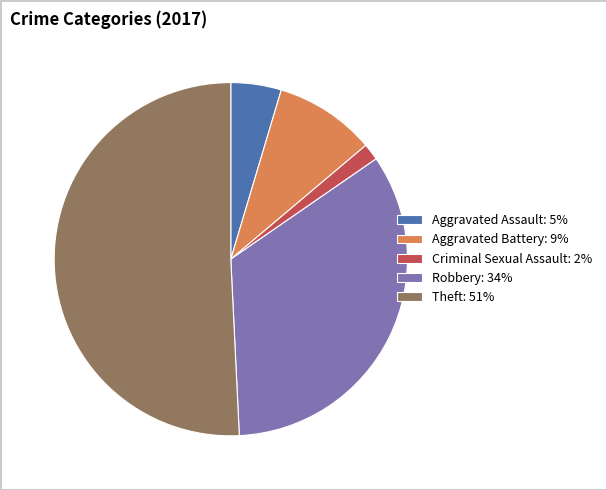

Combined, do Robbery: 34% and Theft: 51% account for over 50%?

Yes